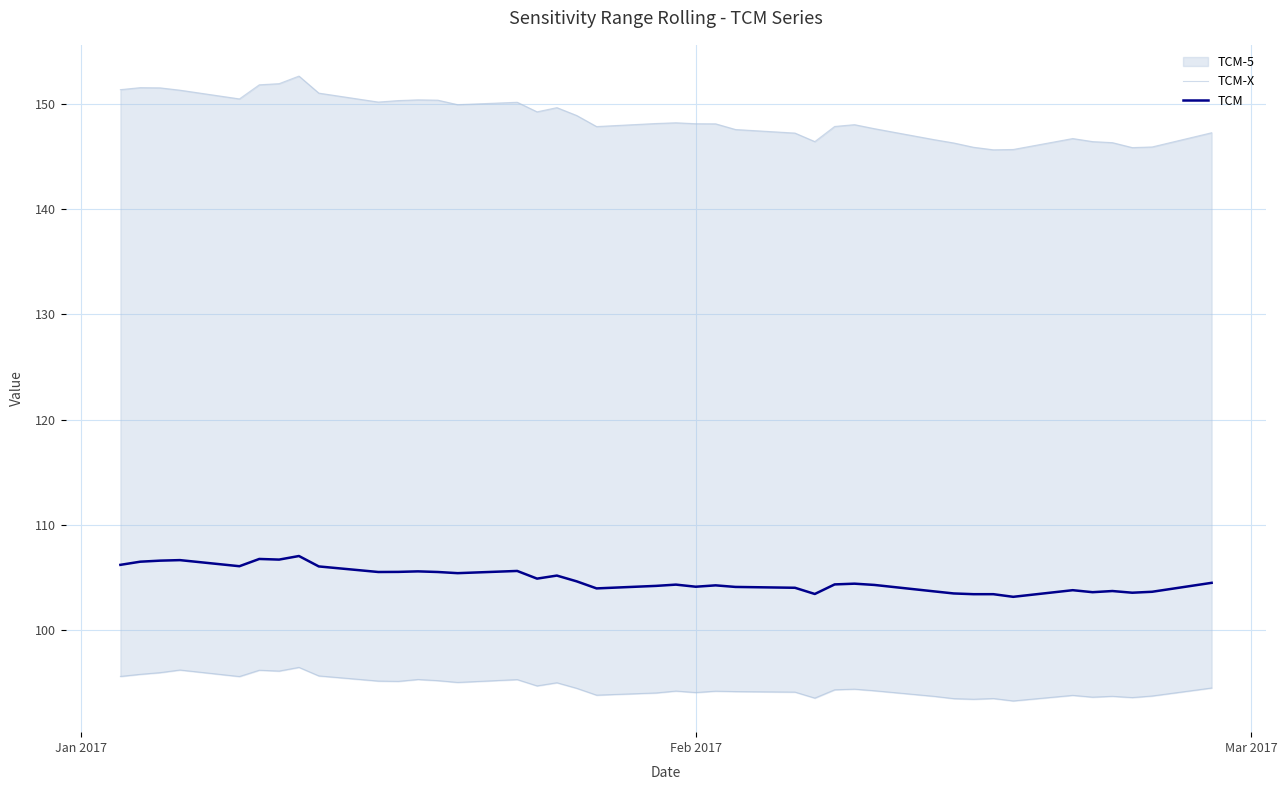

Reading left to right, what are all the values shown in this chart?

TCM-X: 95.6	95.8	95.9	96.2	95.6	96.2	96.1	96.4	95.6	95.1	95.1	95.3	95.2	95.0	95.3	94.7	95.0	94.5	93.8	94.0	94.2	94.0	94.2	94.1	94.1	93.5	94.3	94.4	94.2	93.7	93.5	93.4	93.5	93.2	93.8	93.6	93.7	93.6	93.7	94.5
TCM: 106.2	106.5	106.6	106.6	106.1	106.8	106.7	107.0	106.0	105.5	105.5	105.6	105.5	105.4	105.6	104.9	105.2	104.6	104.0	104.2	104.3	104.1	104.2	104.1	104.0	103.4	104.3	104.4	104.3	103.7	103.5	103.4	103.4	103.2	103.8	103.6	103.7	103.5	103.6	104.5